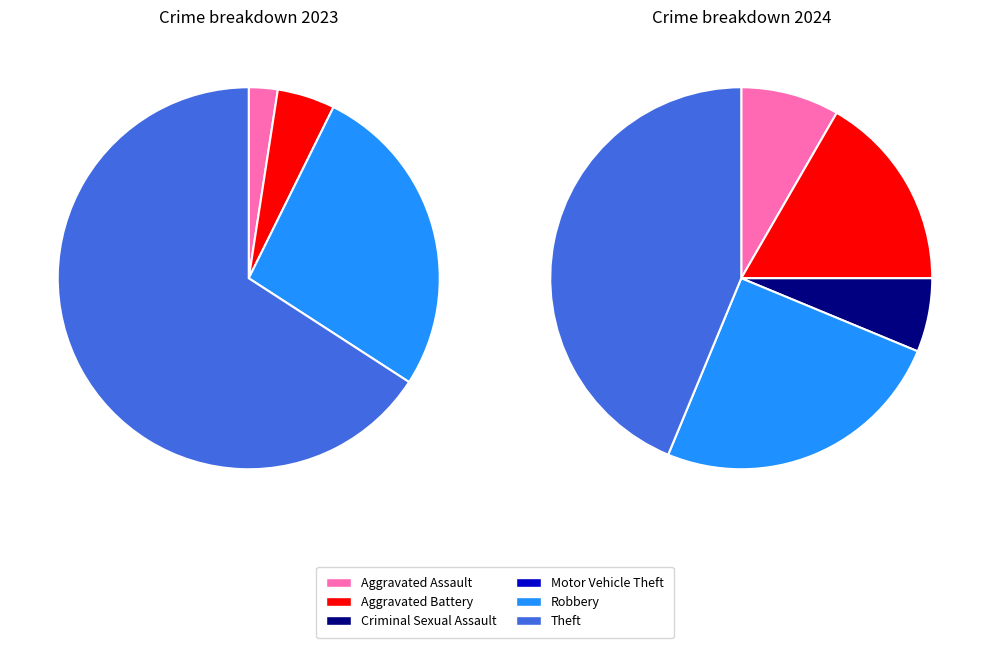

Which slice is the largest?

Theft